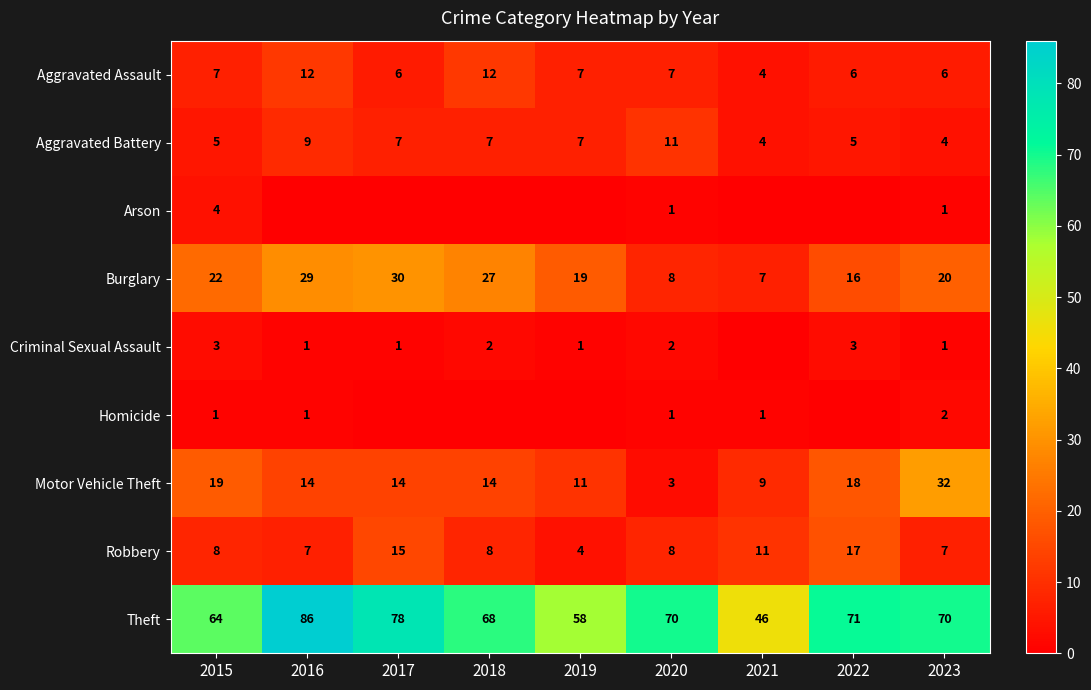

At which label does Motor Vehicle Theft first exceed 14?

2015